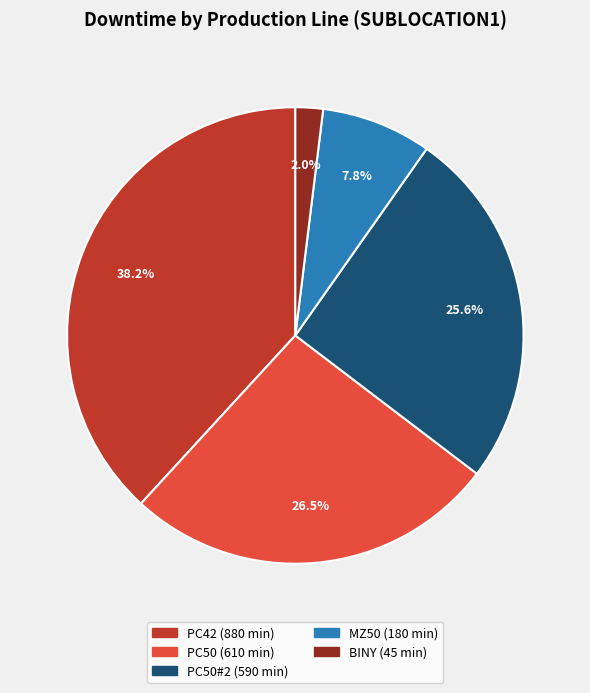

Does any single category account for the majority?

No